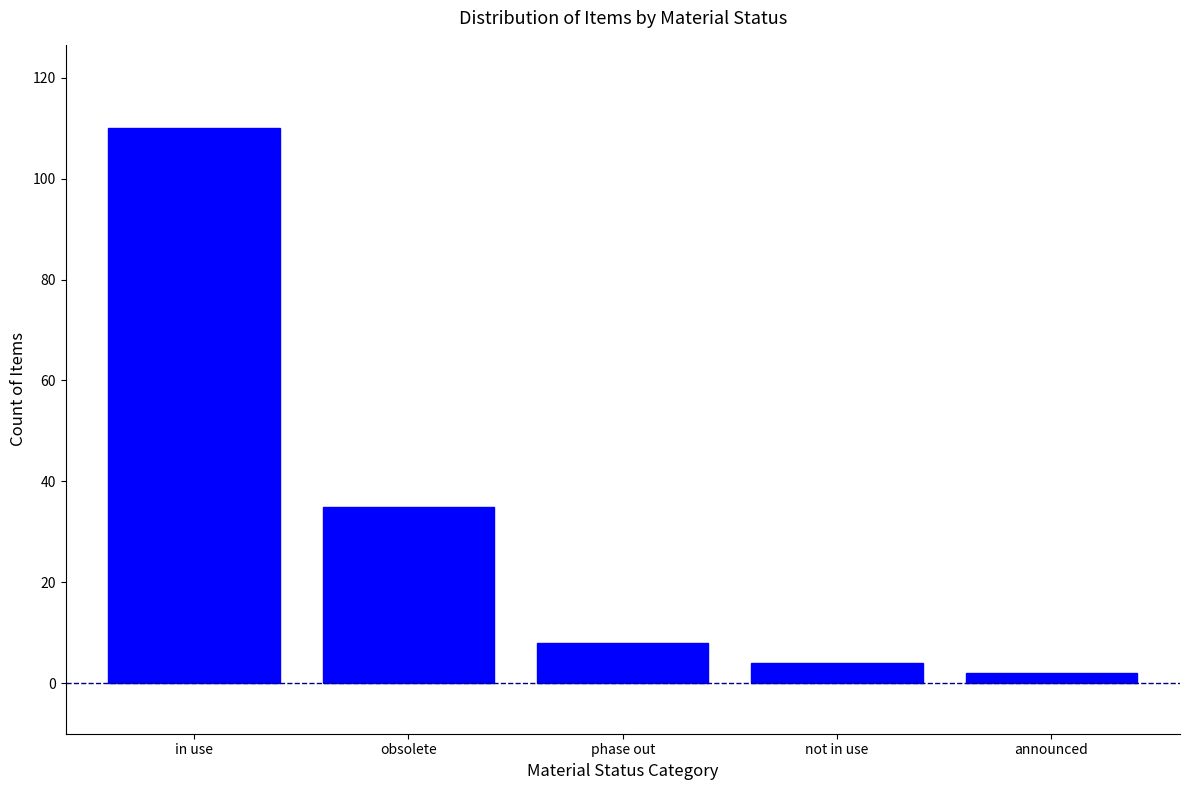

Reading left to right, transcribe all the data shown in this chart.

in use=110	obsolete=35	phase out=8	not in use=4	announced=2